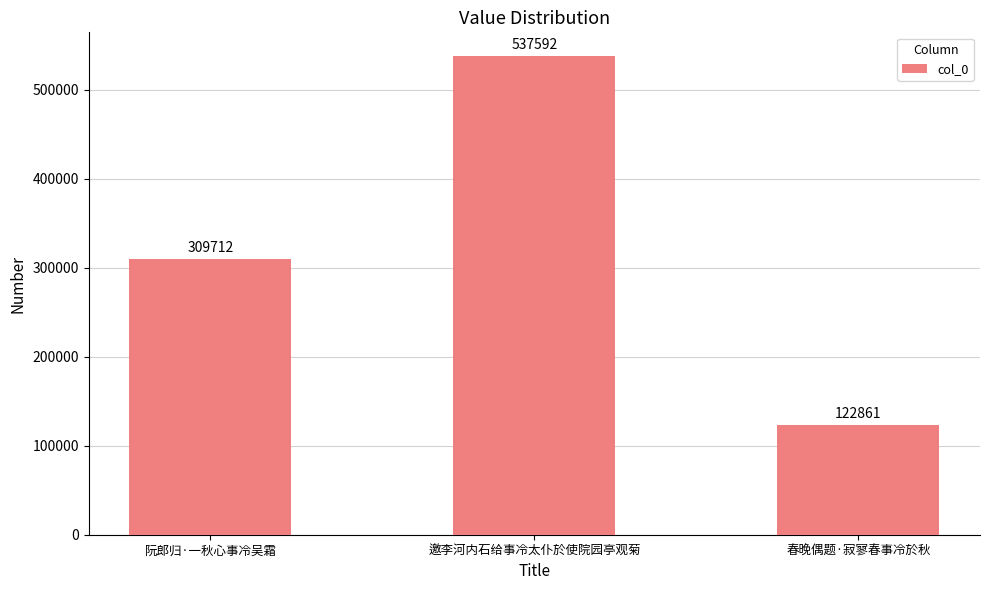

Does the chart contain any negative values?

No